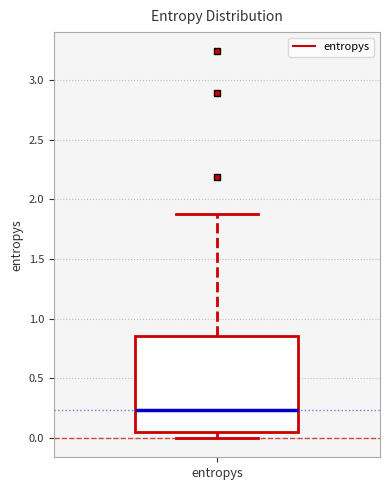

Transcribe this box plot: give where the median line is, the range the box spans, and where the two whiskers end, as read against the y-axis. The values are not printed on the chart, so give them approximately, as read against the axis.

median 0.25, box 0.05 to 0.85, whiskers 0.00 to 1.90